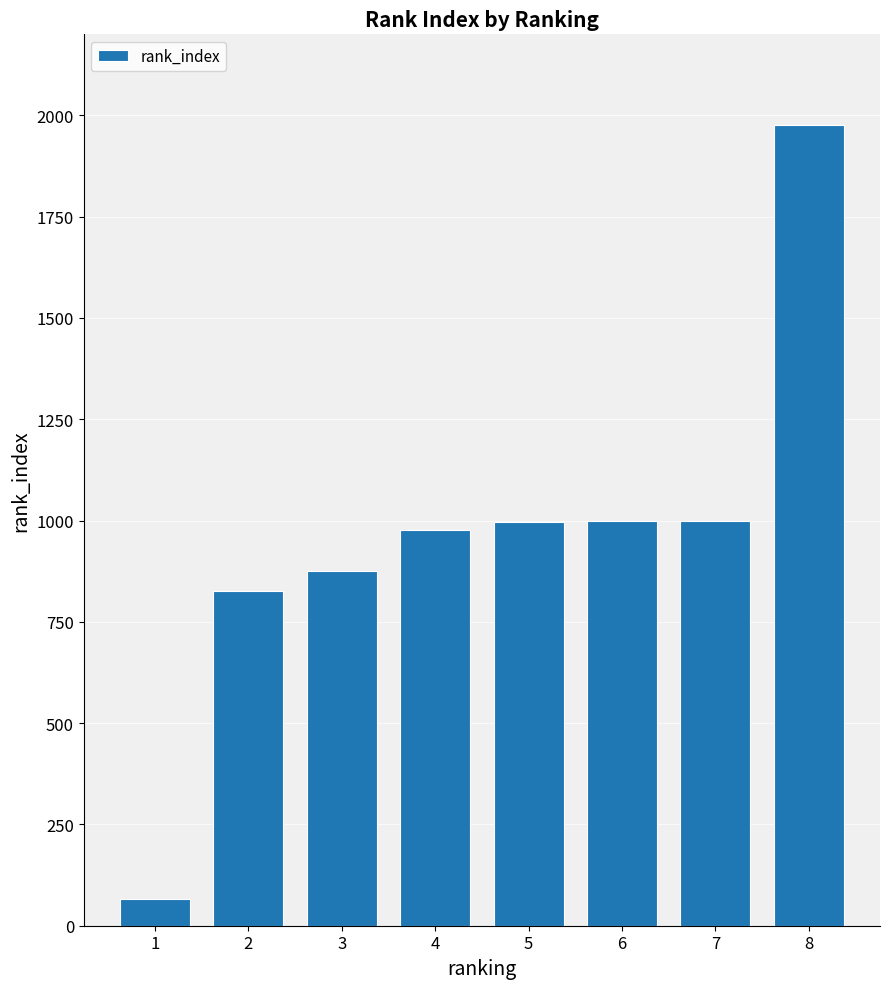

Read the value at 7.

999.8